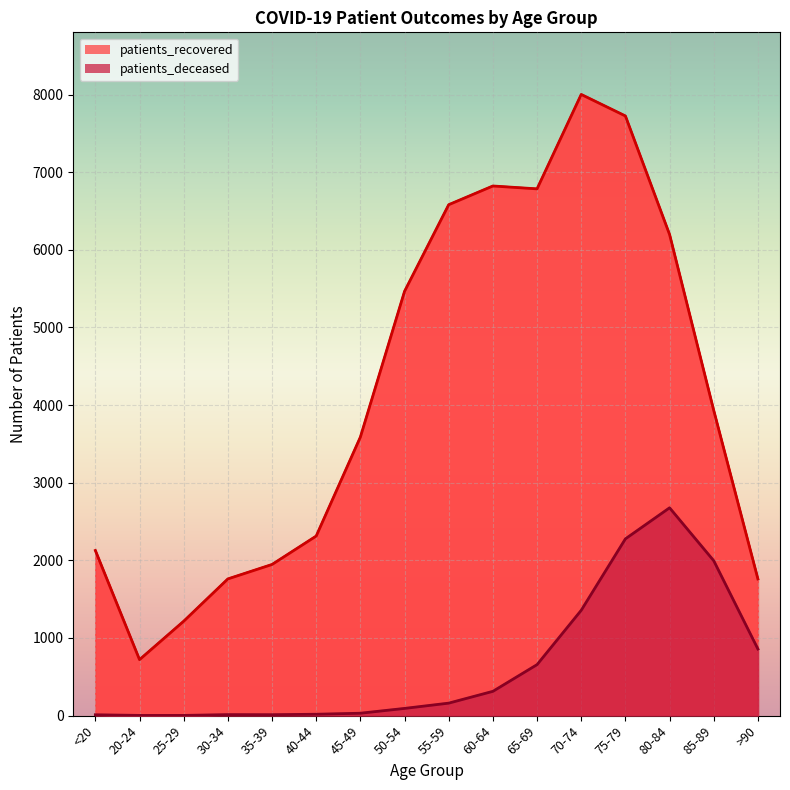

What is the sum of the patients_recovered values at 50-54 and 65-69?

12250